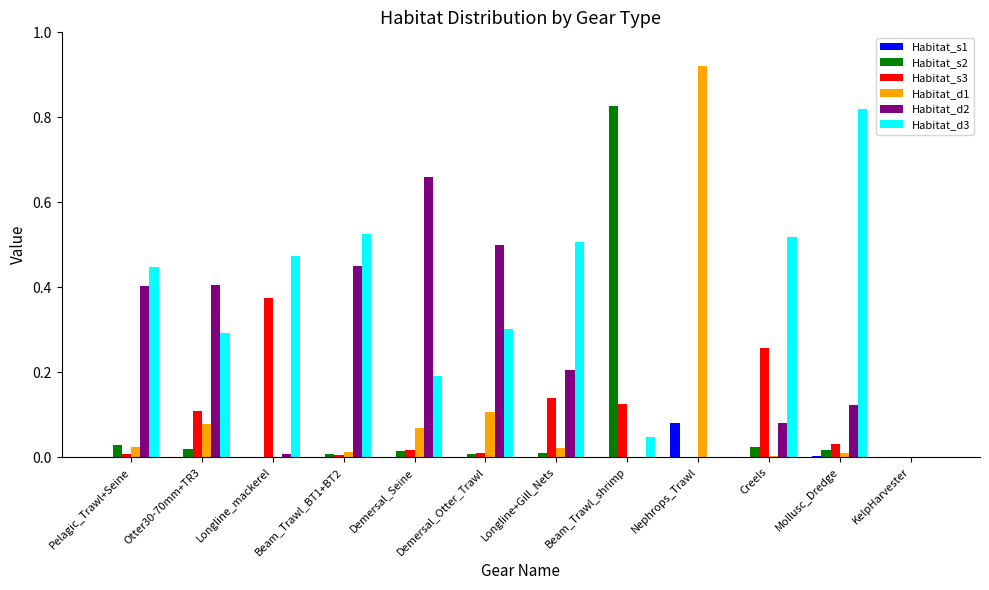

True or false: Habitat_s2 has a value of 0.0 at Longline_mackerel.

True